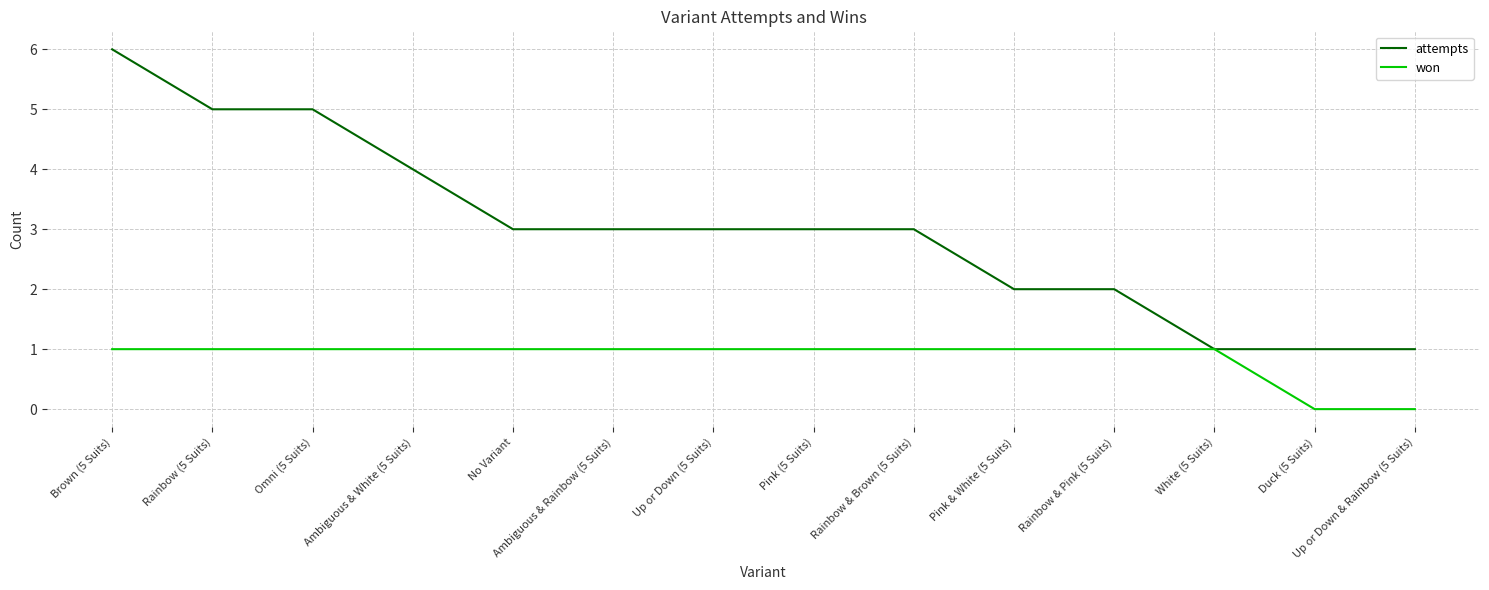

Which series has the largest total across all categories?

attempts